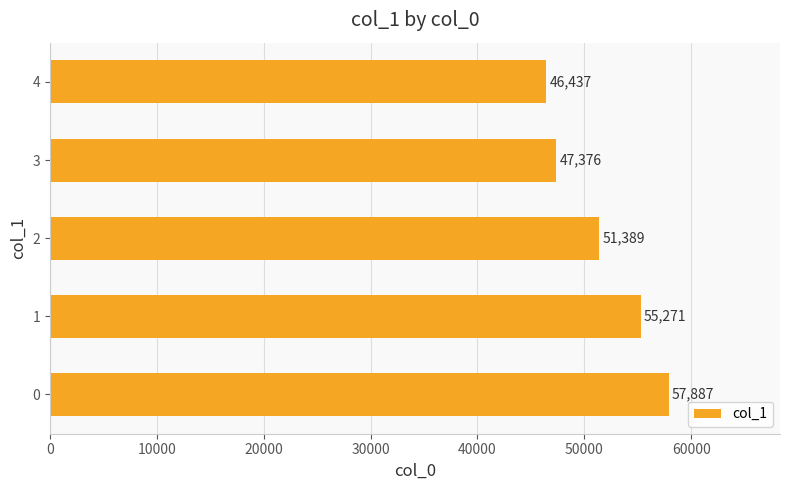

How many bars are there in total?

5